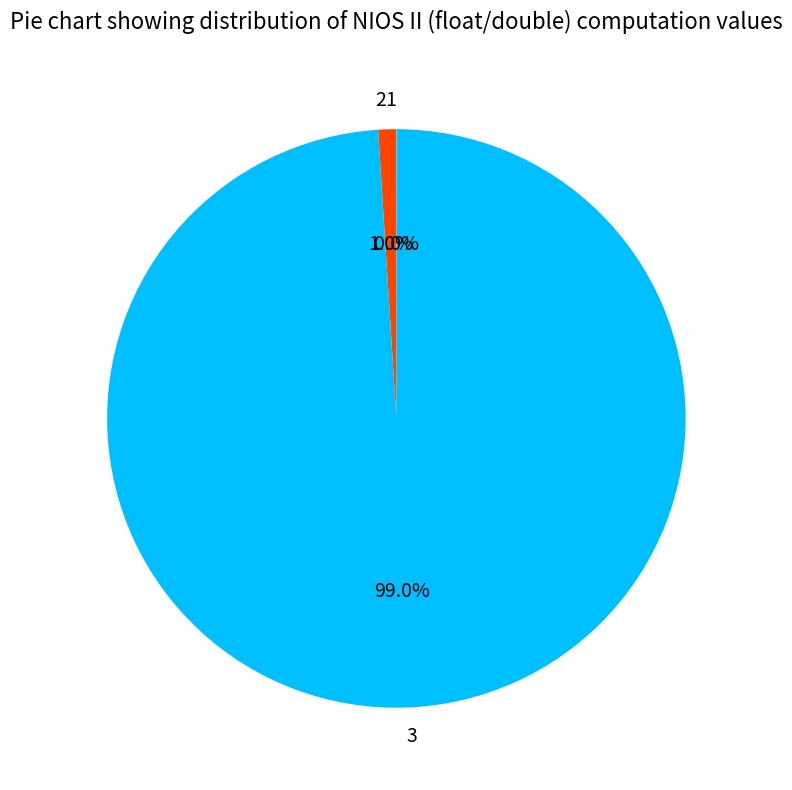

Do 2 and 3 together represent more than half of the pie?

Yes